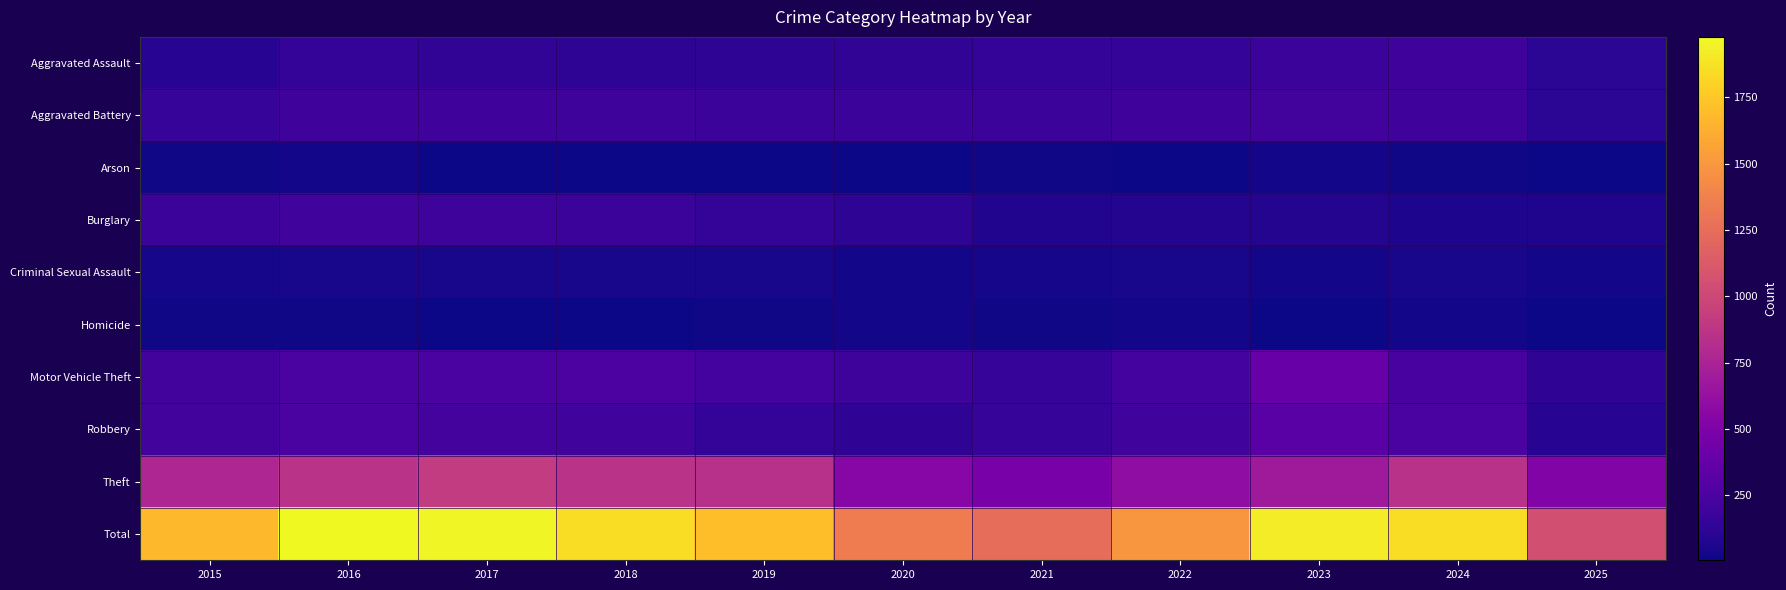

Reading left to right, what are all the values shown in this chart?

Aggravated Assault: 2015=95	2016=146	2017=131	2018=119	2019=113	2020=131	2021=142	2022=146	2023=177	2024=191	2025=108
Aggravated Battery: 2015=154	2016=196	2017=191	2018=183	2019=182	2020=180	2021=182	2022=190	2023=209	2024=194	2025=110
Arson: 2015=15	2016=25	2017=12	2018=8	2019=6	2020=12	2021=17	2022=11	2023=21	2024=14	2025=5
Burglary: 2015=178	2016=201	2017=189	2018=176	2019=143	2020=115	2021=71	2022=82	2023=82	2024=52	2025=64
Criminal Sexual Assault: 2015=31	2016=42	2017=39	2018=38	2019=37	2020=27	2021=31	2022=40	2023=27	2024=42	2025=23
Homicide: 2015=13	2016=18	2017=8	2018=8	2019=14	2020=22	2021=20	2022=21	2023=12	2024=24	2025=7
Motor Vehicle Theft: 2015=211	2016=245	2017=247	2018=256	2019=216	2020=184	2021=156	2022=219	2023=384	2024=234	2025=125
Robbery: 2015=212	2016=247	2017=224	2018=204	2019=150	2020=124	2021=153	2022=198	2023=316	2024=248	2025=91
Theft: 2015=774	2016=858	2017=916	2018=856	2019=841	2020=550	2021=474	2022=592	2023=689	2024=849	2025=516
Total: 2015=1683	2016=1978	2017=1957	2018=1848	2019=1702	2020=1345	2021=1246	2022=1499	2023=1917	2024=1848	2025=1049